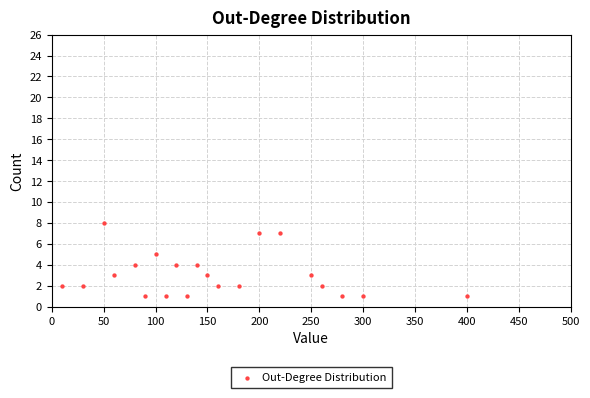

What is the range of X values (max minus min)?

390